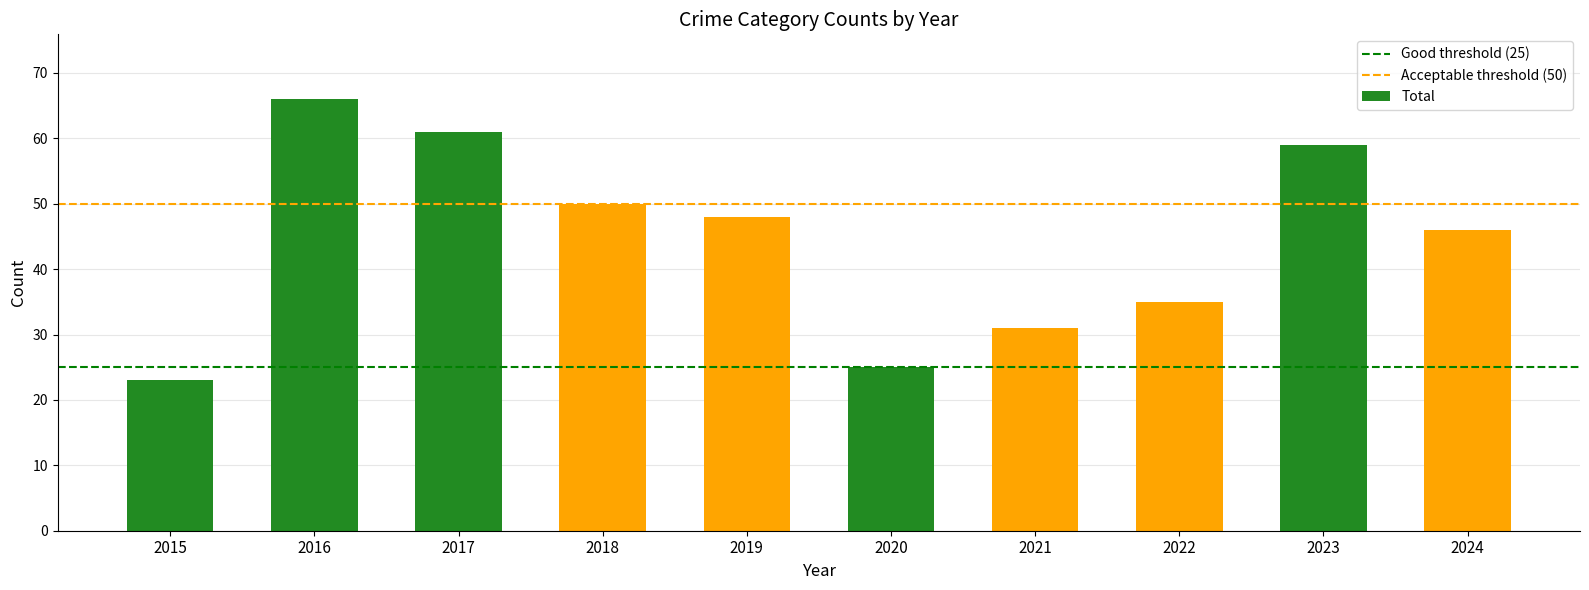

What is the change in value from 2018 to 2023?

+9